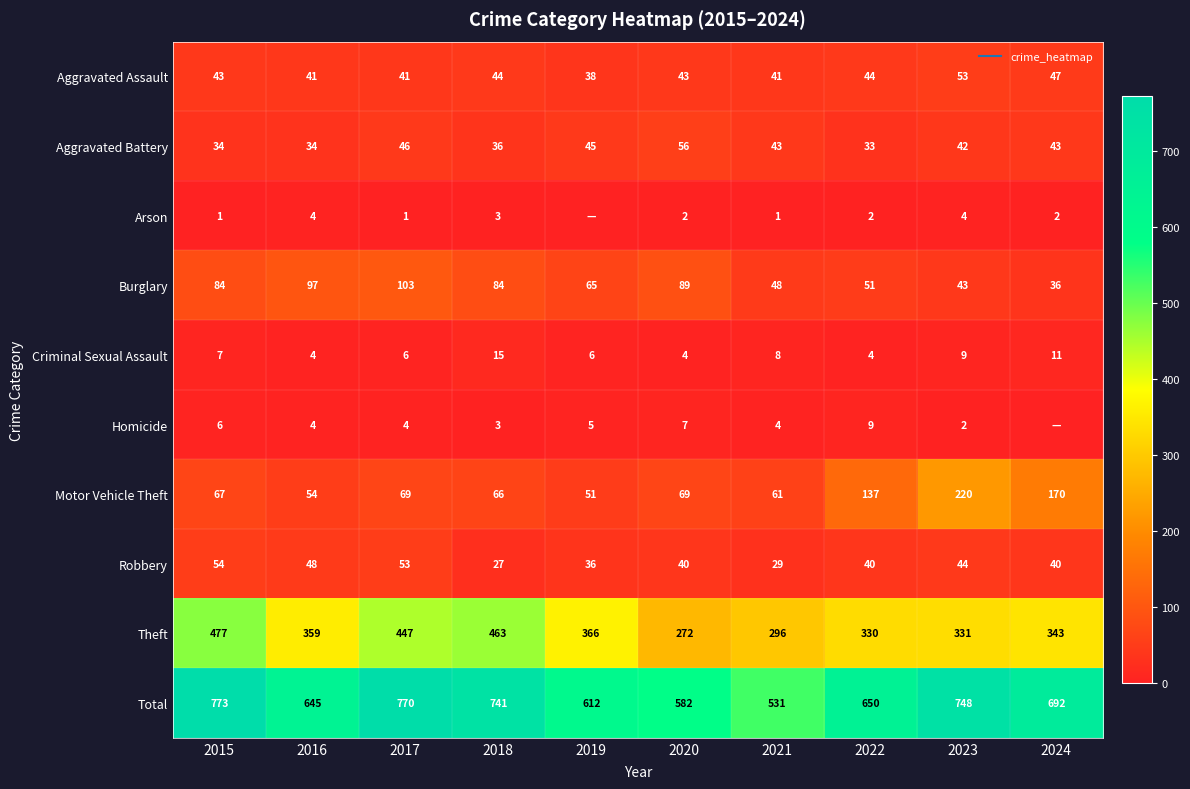

Is it true that Motor Vehicle Theft equals 69 at 2017?

True